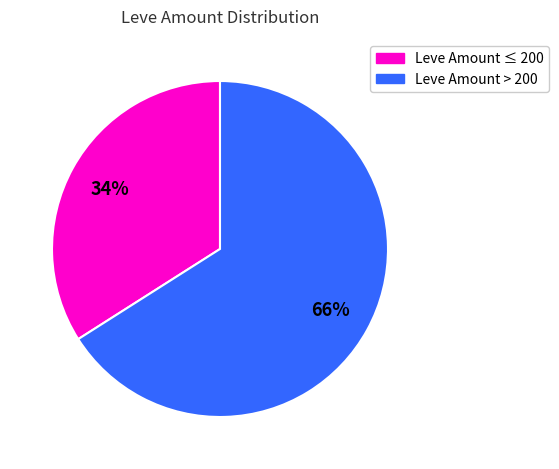

To the nearest percent, what is the difference between the largest and smallest slice percentages?

32%